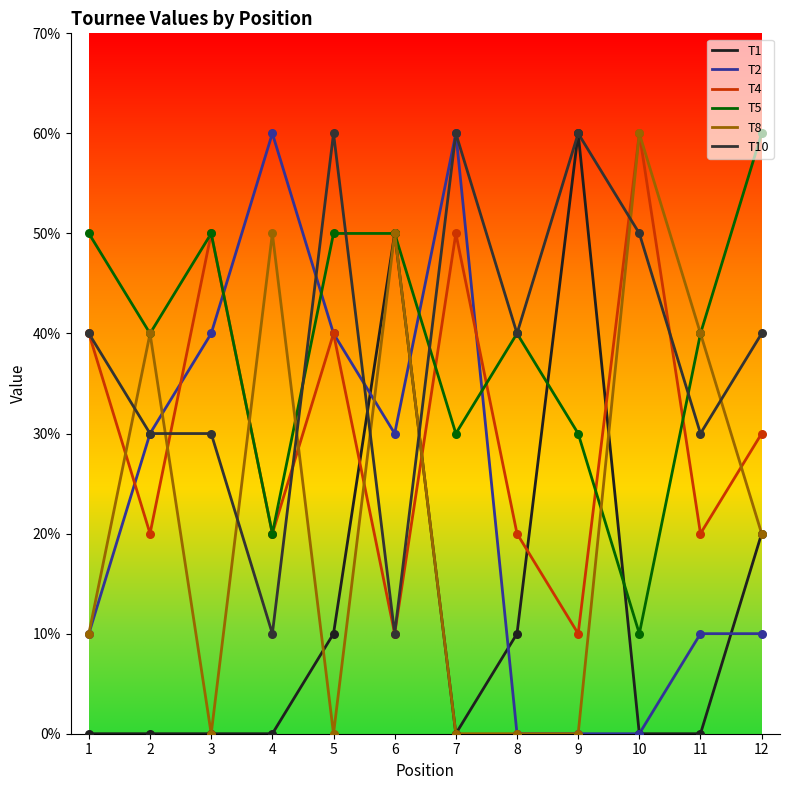

What are all the series names shown in the legend?

T1, T2, T4, T5, T8, T10